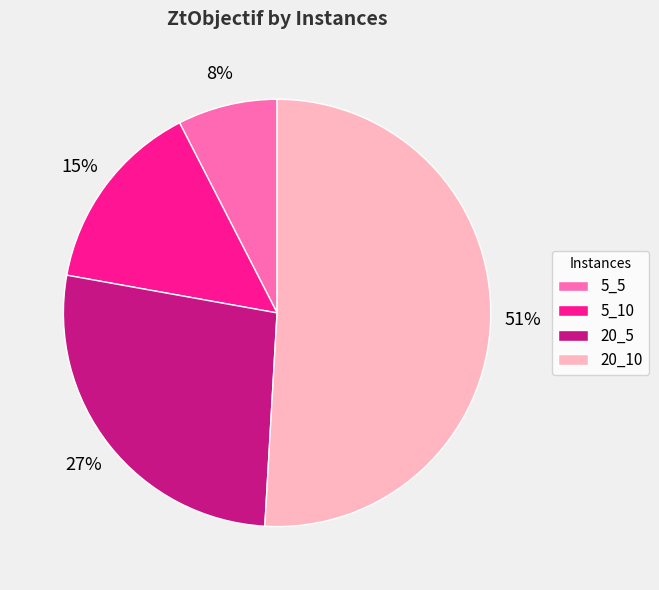

How many slices are in this pie chart?

4